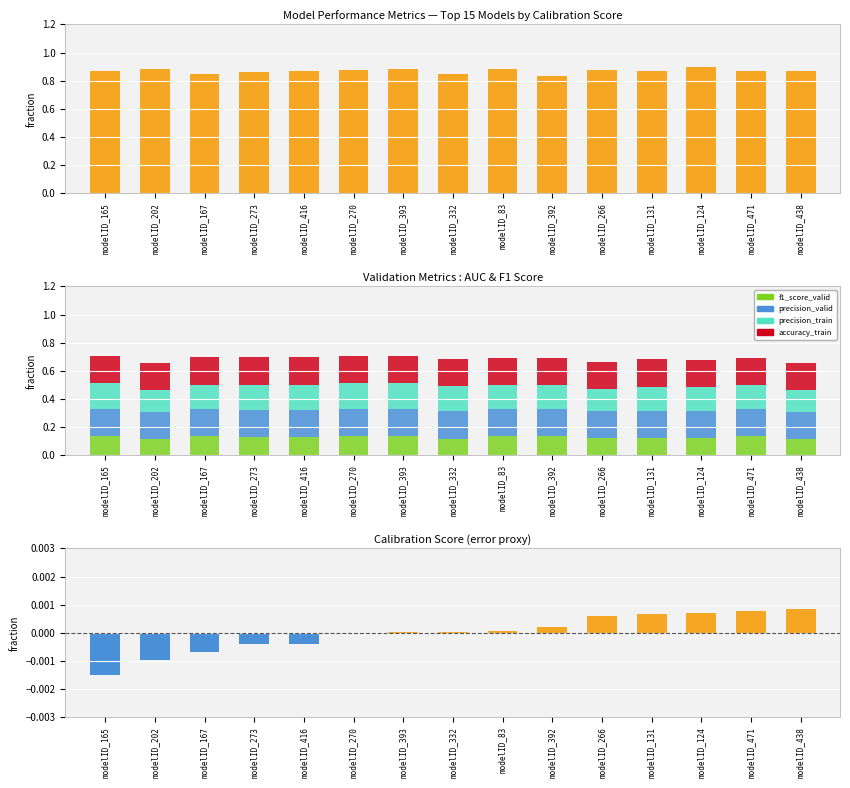

The value of f1_score_valid at modelID_332 is 0.1. True or false?

True